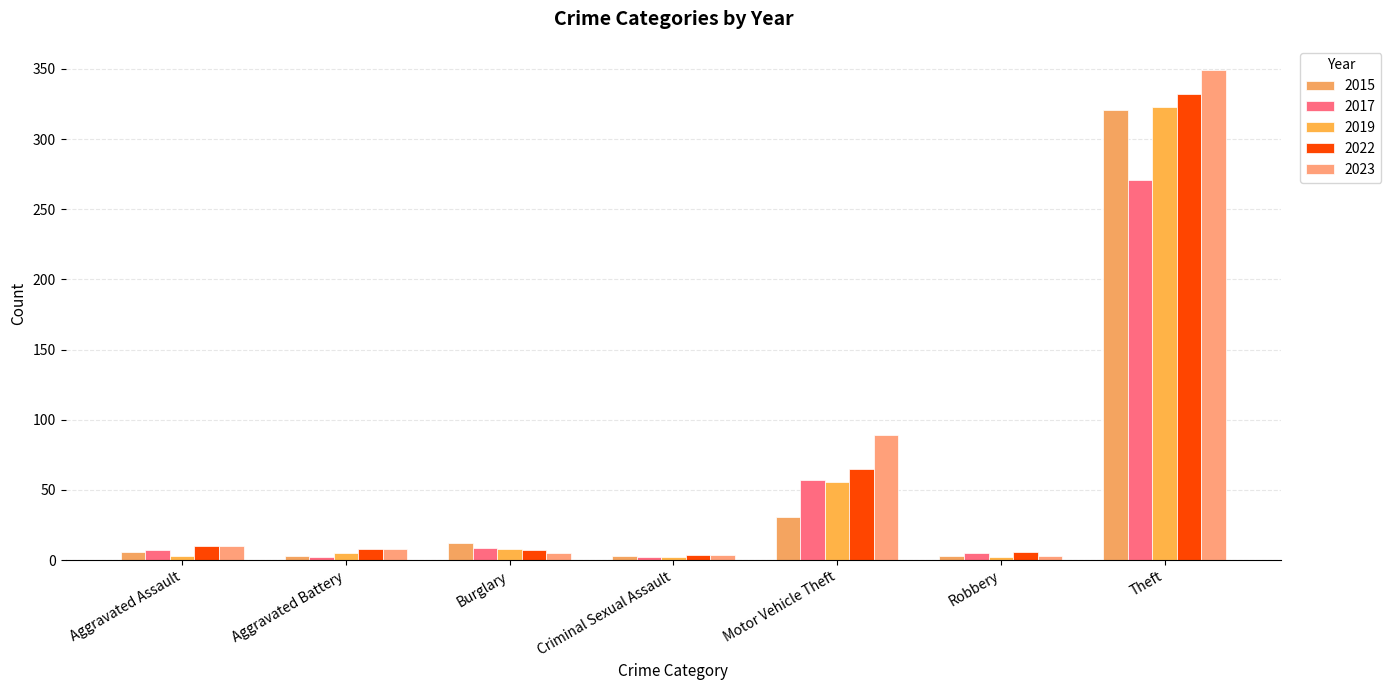

Between Motor Vehicle Theft and Aggravated Battery, which is larger?

Motor Vehicle Theft